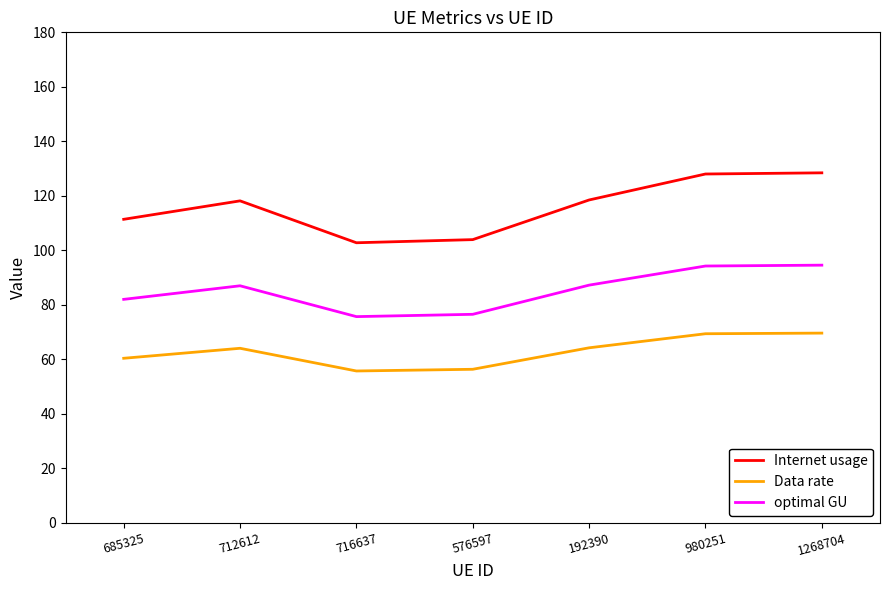

List the series in order of their overall mean, lowest first.

Data rate, optimal GU, Internet usage